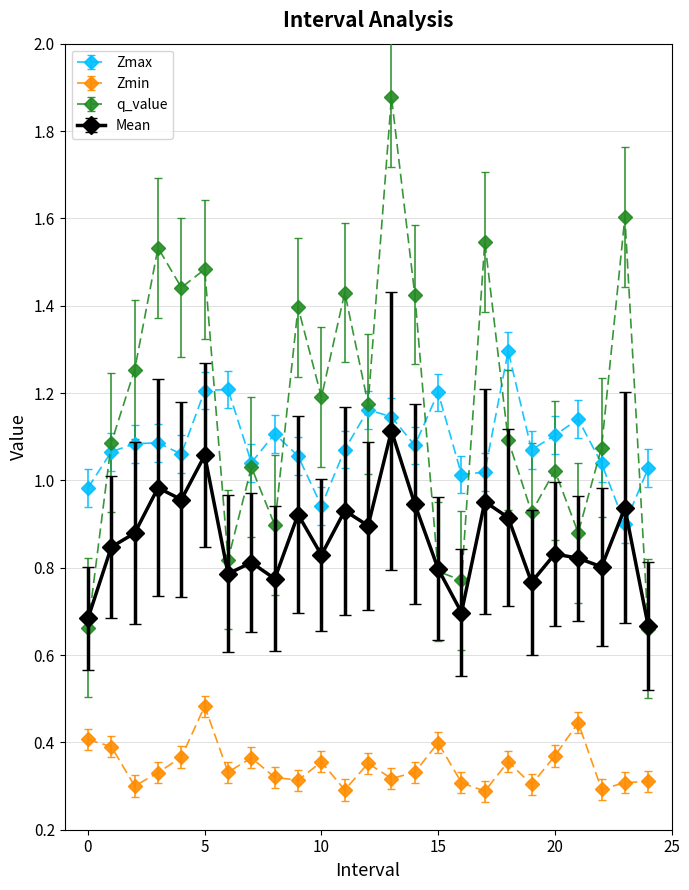

At how many categories does at least one series exceed 0?

25